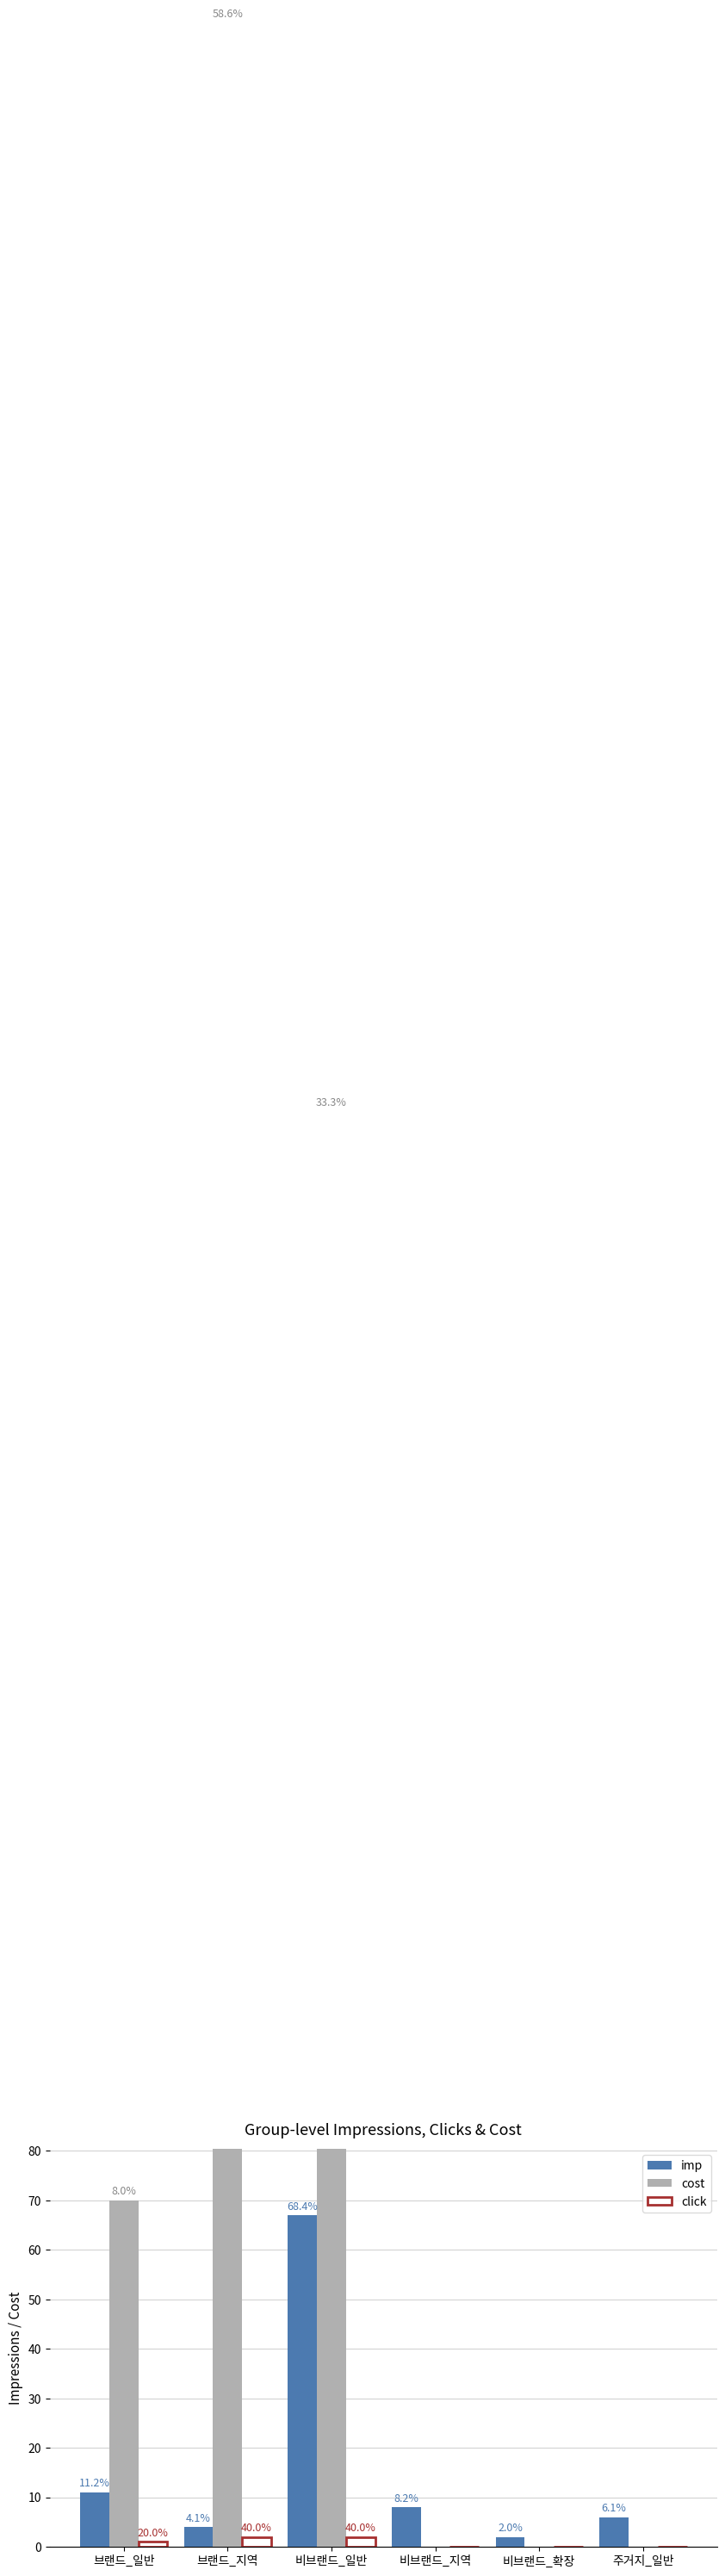

Reading left to right, extract all data points from this chart.

imp: 브랜드_일반=11	브랜드_지역=4	비브랜드_일반=67	비브랜드_지역=8	비브랜드_확장=2	주거지_일반=6
cost: 브랜드_일반=70	브랜드_지역=510	비브랜드_일반=290	비브랜드_지역=0	비브랜드_확장=0	주거지_일반=0
click: 브랜드_일반=1	브랜드_지역=2	비브랜드_일반=2	비브랜드_지역=0	비브랜드_확장=0	주거지_일반=0